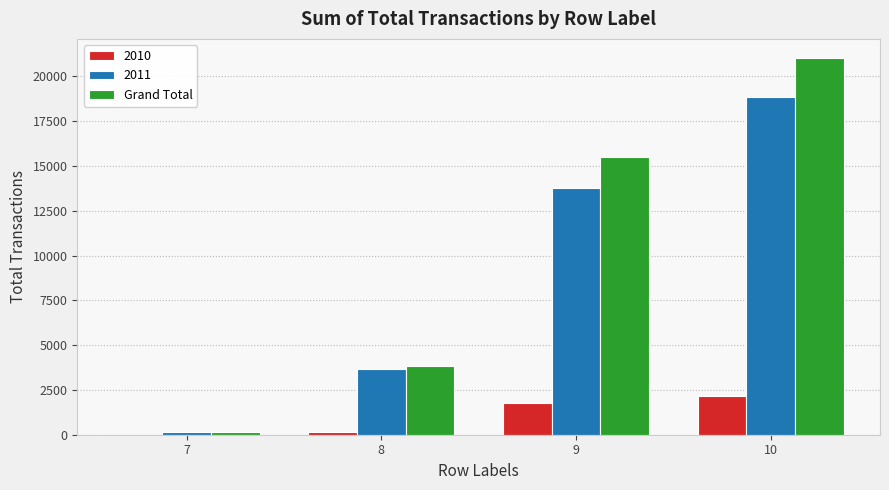

Reading right to left, transcribe all the data shown in this chart.

2010: 10=2183	9=1759	8=148	7=10
2011: 10=18863	9=13752	8=3680	7=168
Grand Total: 10=21046	9=15511	8=3828	7=178